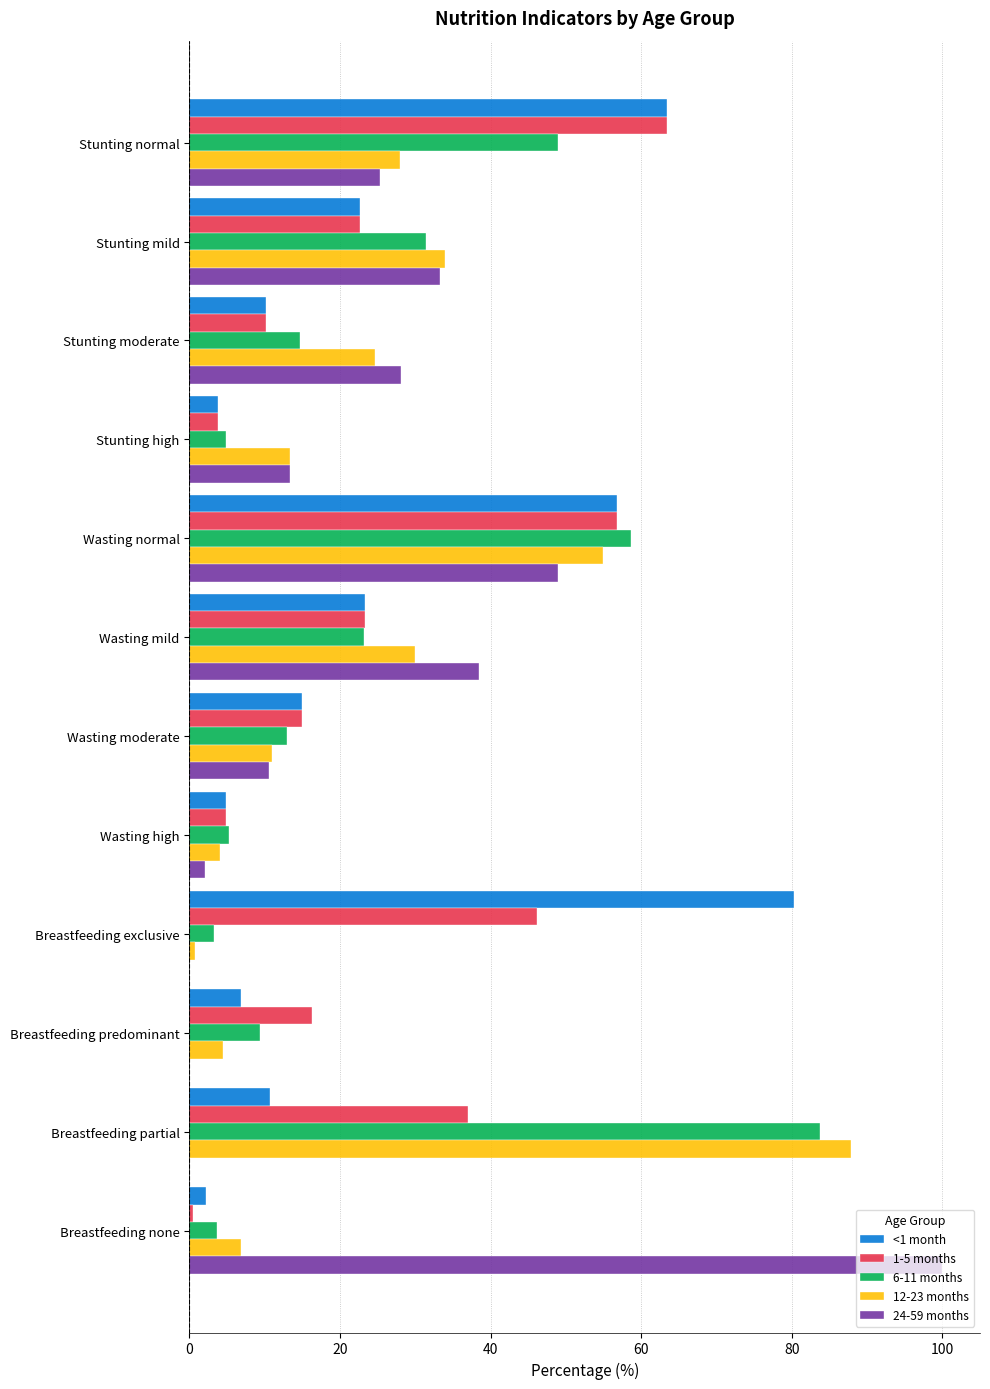

Which category has the highest value across all series?

Breastfeeding none